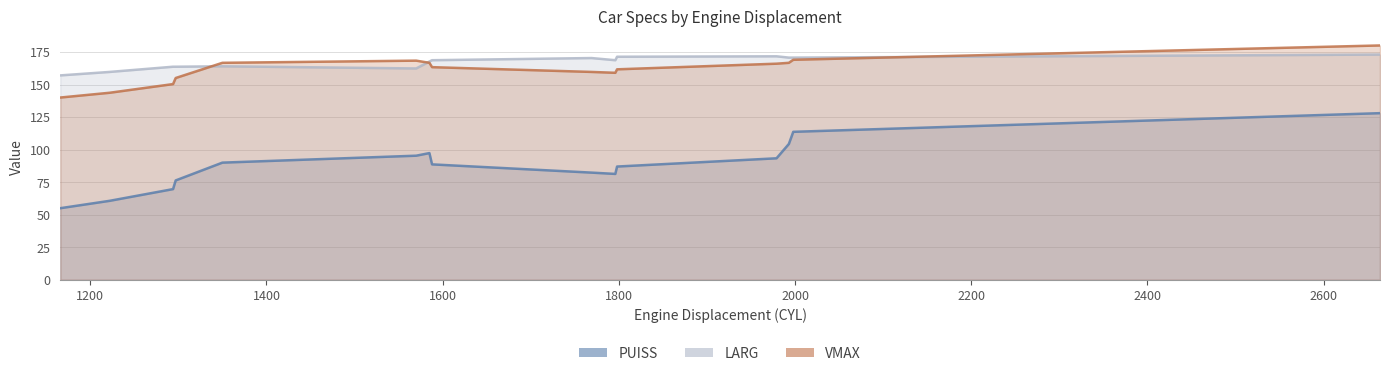

Does the chart have visible grid lines?

Yes